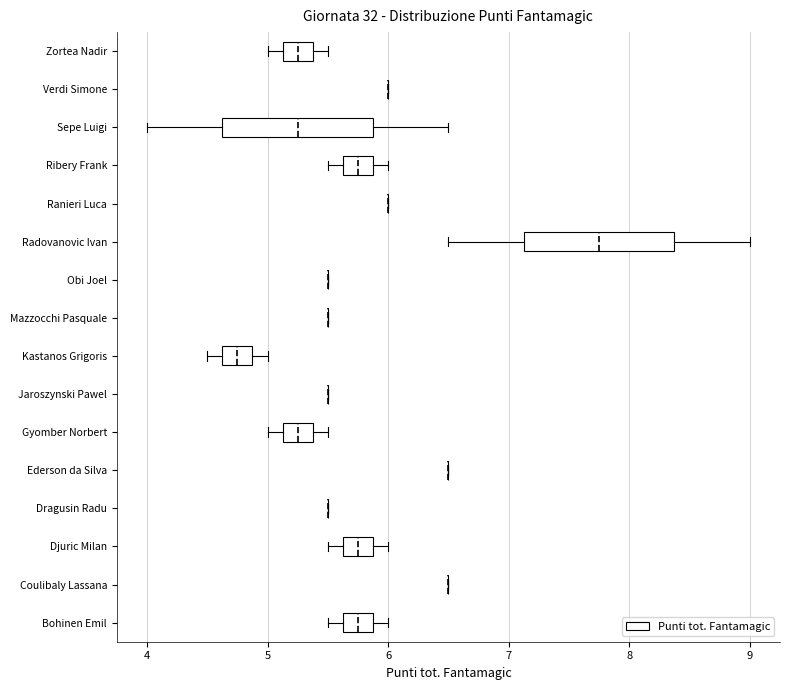

Reading bottom to top, read every box against the x-axis: the position of its median line, the range the box covers, and the ends of its whiskers. The values are not printed on the chart, so give them approximately, as read against the axis.

Bohinen Emil: median 5.8, box 5.6 to 5.9, whiskers 5.5 to 6.0
Coulibaly Lassana: box collapsed to a line at 6.5, whiskers 6.5 to 6.5
Djuric Milan: median 5.8, box 5.6 to 5.9, whiskers 5.5 to 6.0
Dragusin Radu: box collapsed to a line at 5.5, whiskers 5.5 to 5.5
Ederson da Silva: box collapsed to a line at 6.5, whiskers 6.5 to 6.5
Gyomber Norbert: median 5.3, box 5.1 to 5.4, whiskers 5.0 to 5.5
Jaroszynski Pawel: box collapsed to a line at 5.5, whiskers 5.5 to 5.5
Kastanos Grigoris: median 4.8, box 4.6 to 4.9, whiskers 4.5 to 5.0
Mazzocchi Pasquale: box collapsed to a line at 5.5, whiskers 5.5 to 5.5
Obi Joel: box collapsed to a line at 5.5, whiskers 5.5 to 5.5
Radovanovic Ivan: median 7.8, box 7.1 to 8.4, whiskers 6.5 to 9.0
Ranieri Luca: box collapsed to a line at 6.0, whiskers 6.0 to 6.0
Ribery Frank: median 5.8, box 5.6 to 5.9, whiskers 5.5 to 6.0
Sepe Luigi: median 5.3, box 4.6 to 5.9, whiskers 4.0 to 6.5
Verdi Simone: box collapsed to a line at 6.0, whiskers 6.0 to 6.0
Zortea Nadir: median 5.3, box 5.1 to 5.4, whiskers 5.0 to 5.5